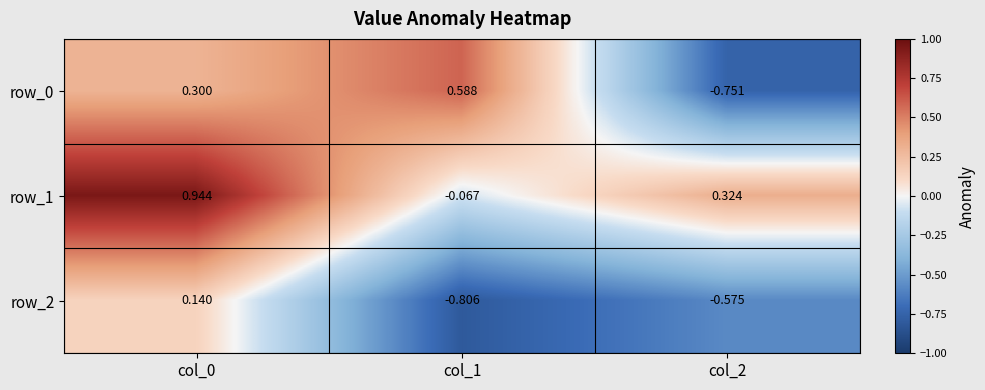

At which category is the sum across all series the highest?

col_0